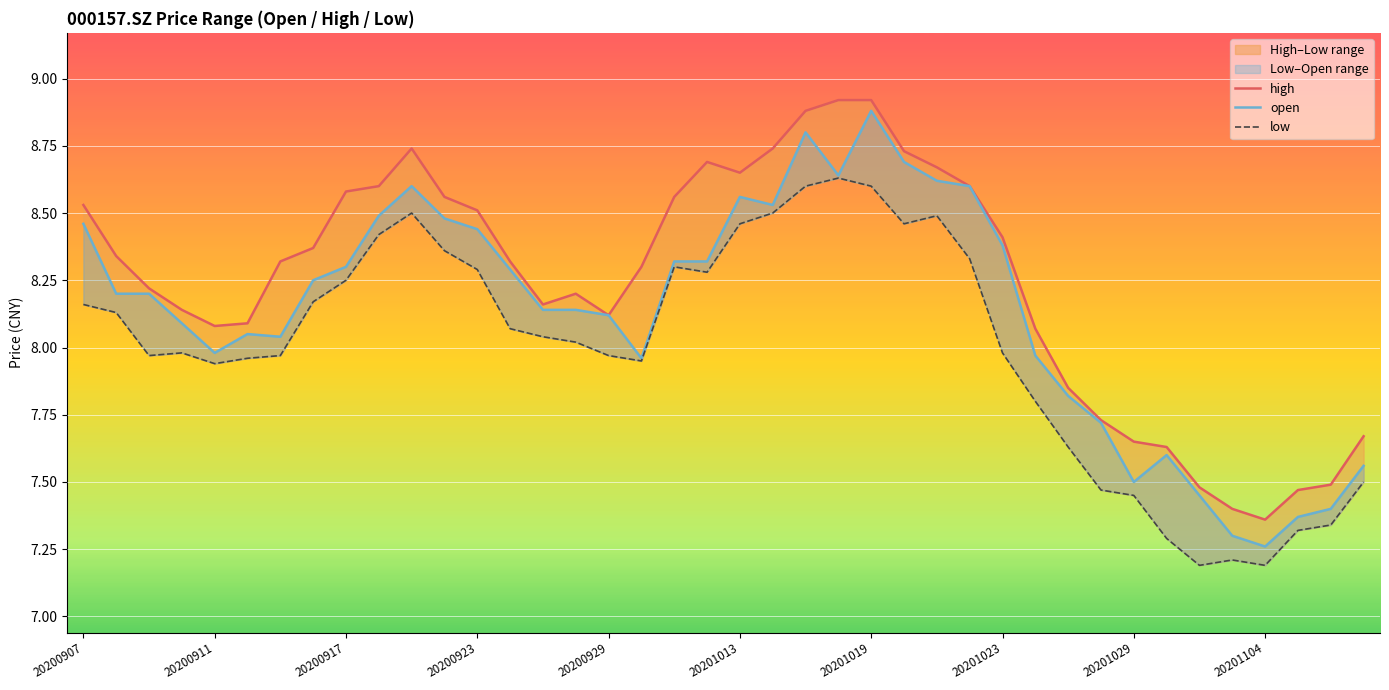

Rank the series at 20201023 from highest to lowest value.

high, open, low